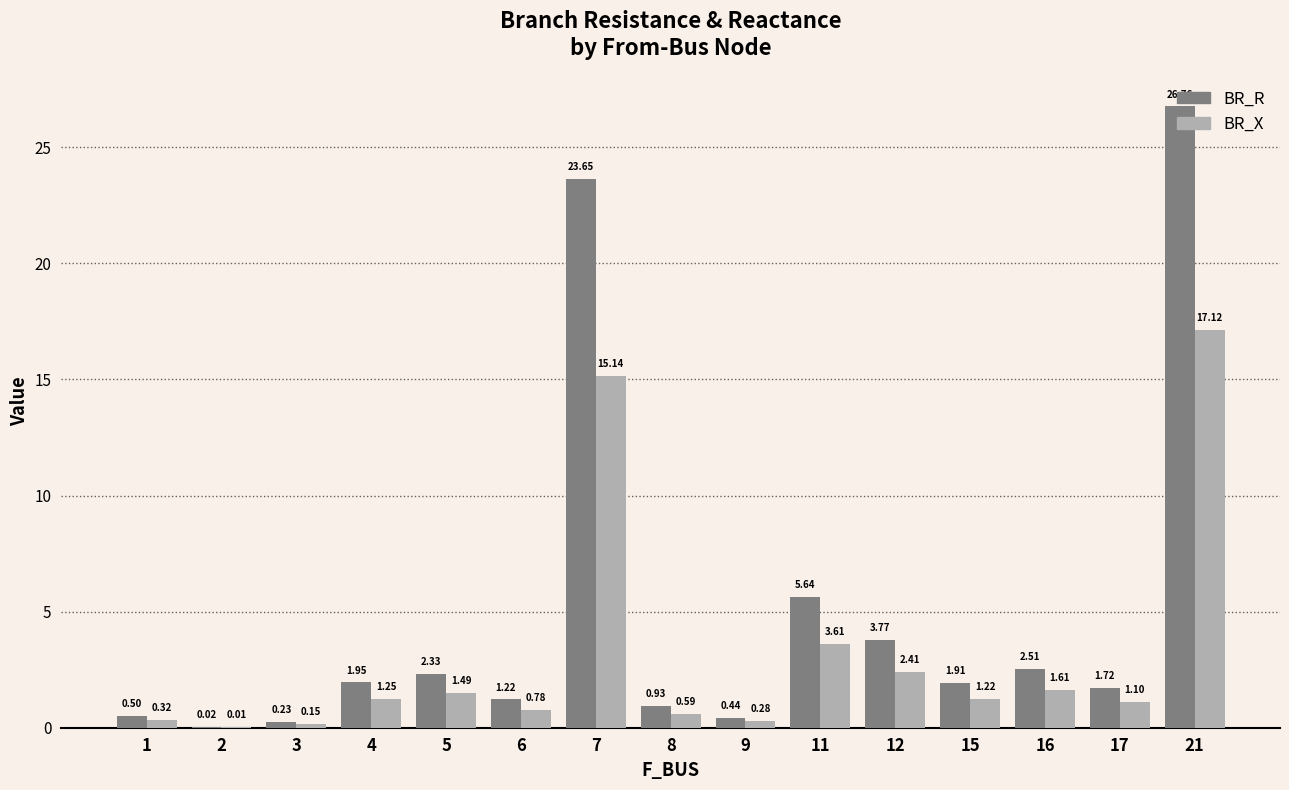

Is the value of BR_X at 3 greater than the value of BR_R at 5?

No